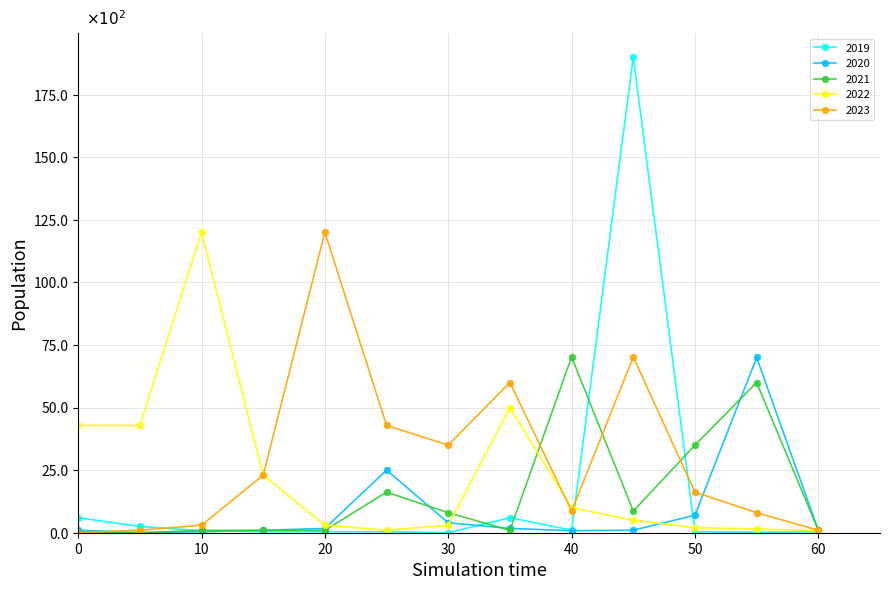

What are all the series names shown in the legend?

2019, 2020, 2021, 2022, 2023